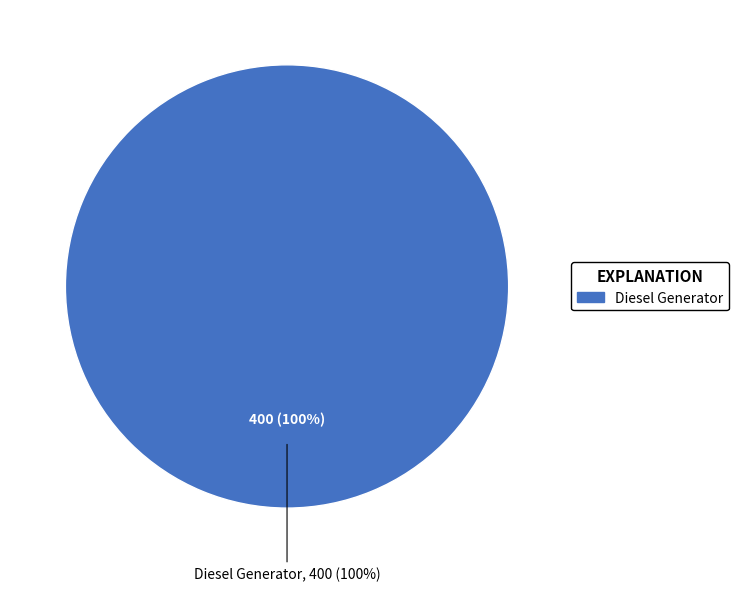

Combined, what portion of the pie is Owned Batteries and Diesel Generator?

100.0%